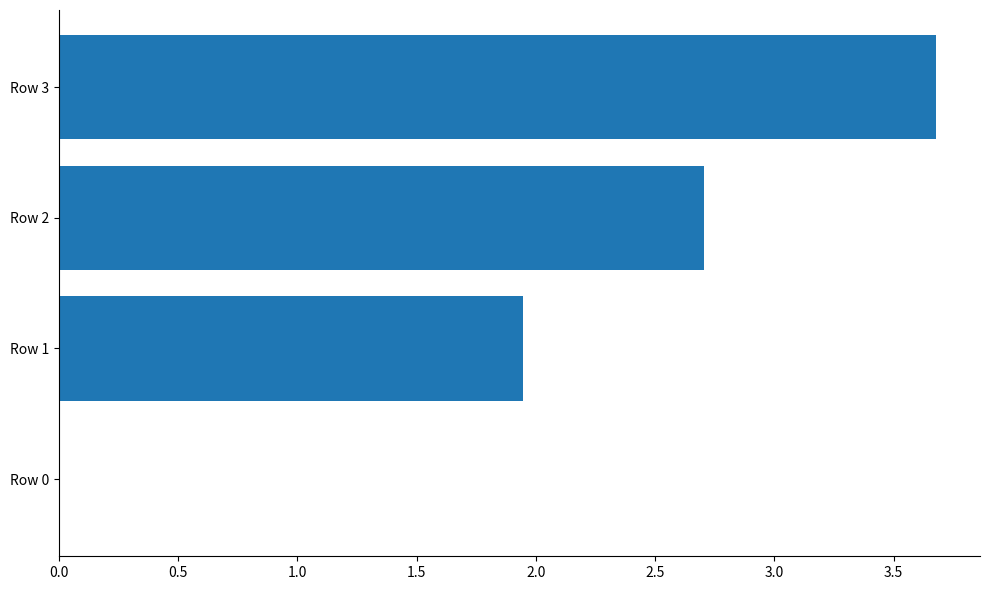

Read the value at Row 3.

3.7